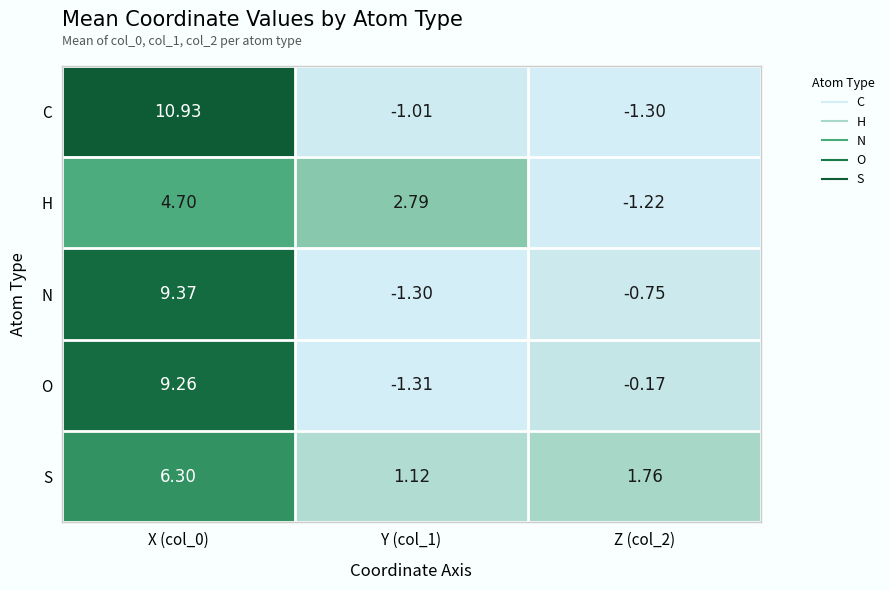

Which series has the largest range (max minus min)?

C